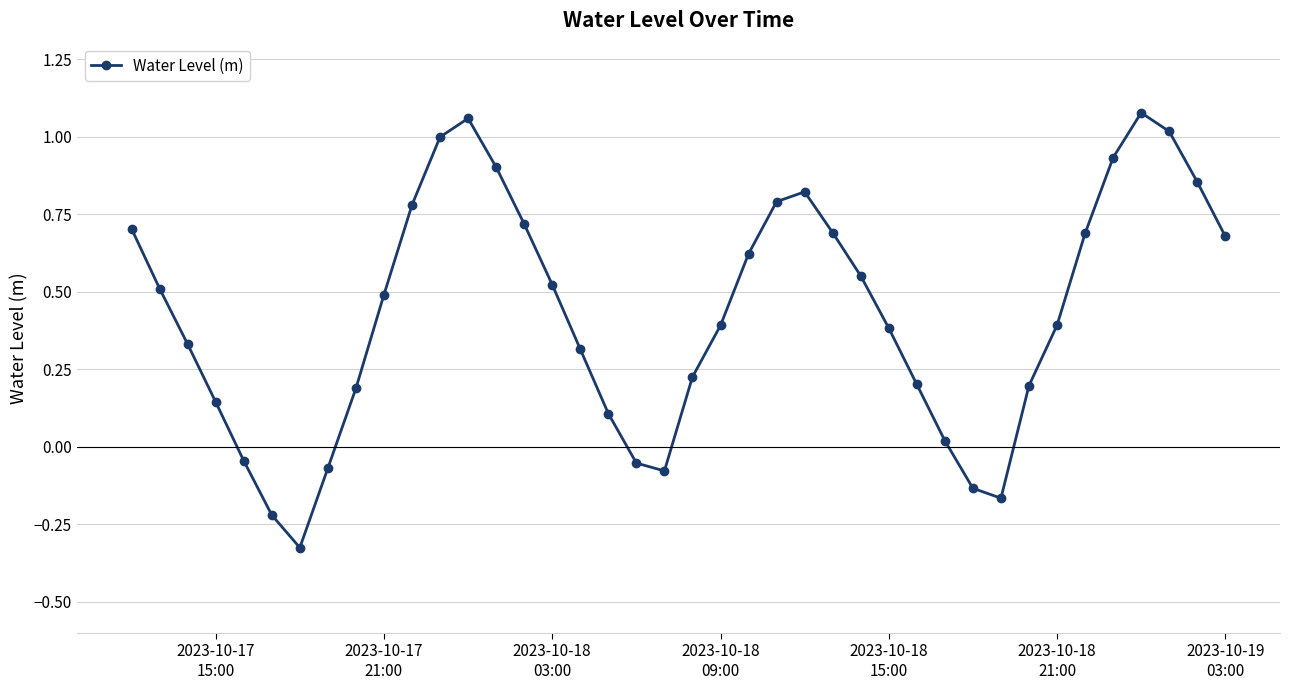

What is the average value?

0.4